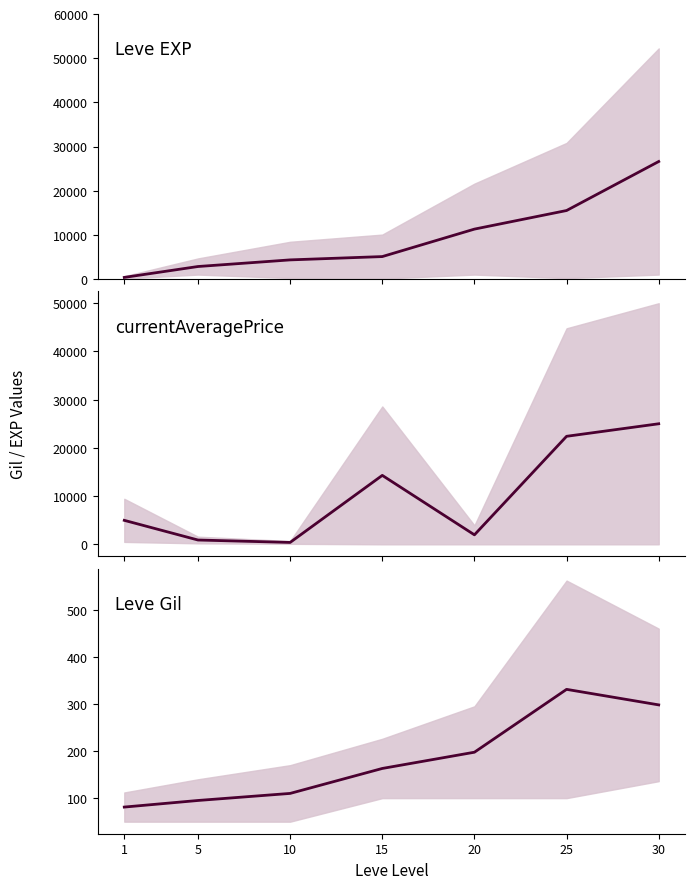

At 30, list the series in order from smallest to largest.

Leve Gil mean, currentAveragePrice mean, Leve EXP mean